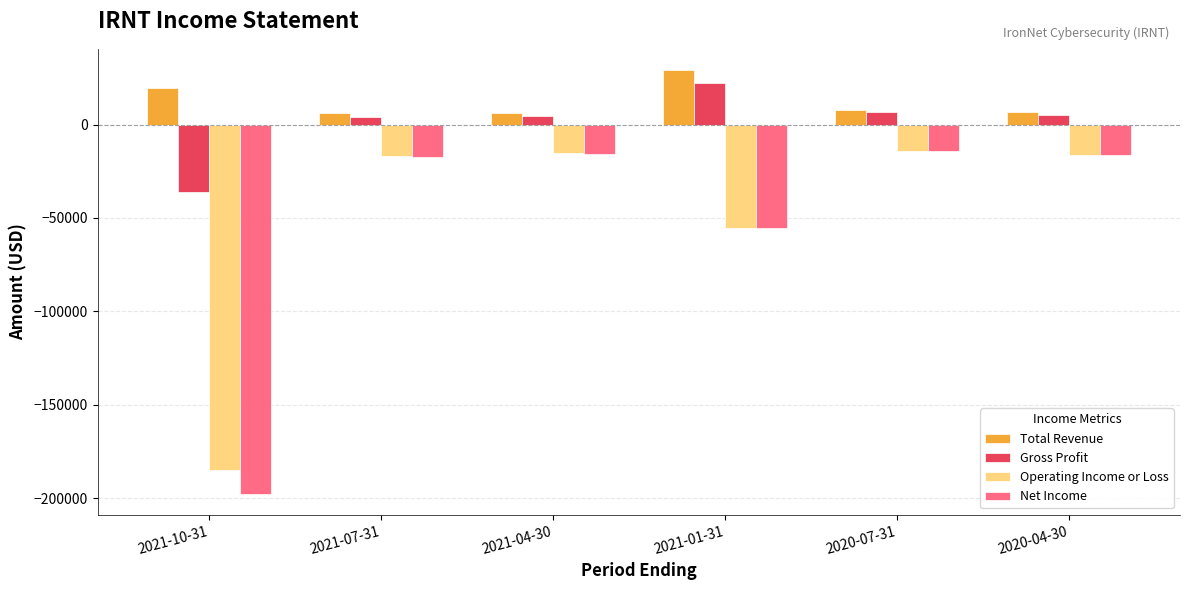

What is the difference between the highest and lowest values at 2021-04-30?

21900